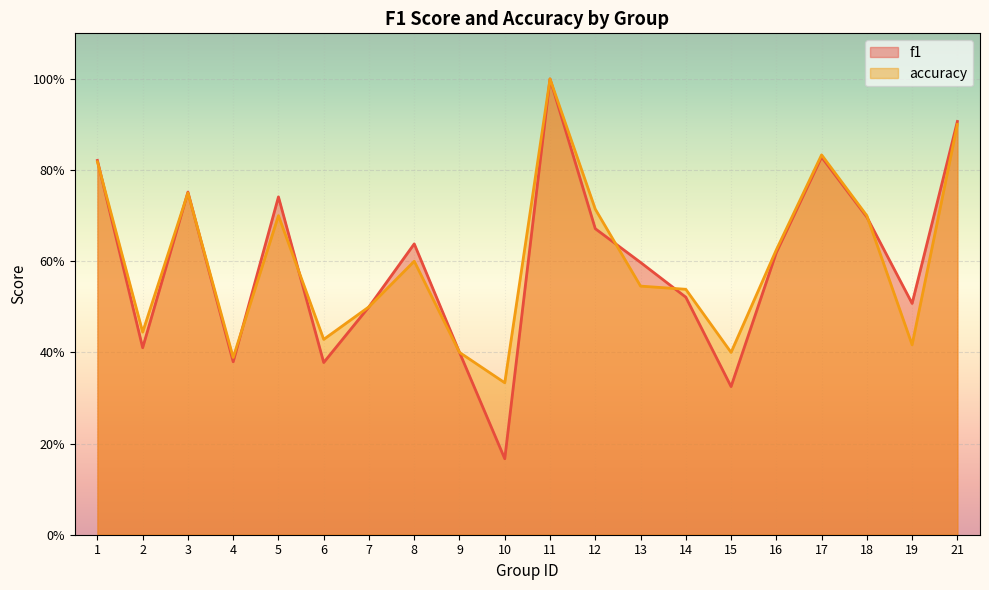

The value of f1 at 17 is 1.4. True or false?

False